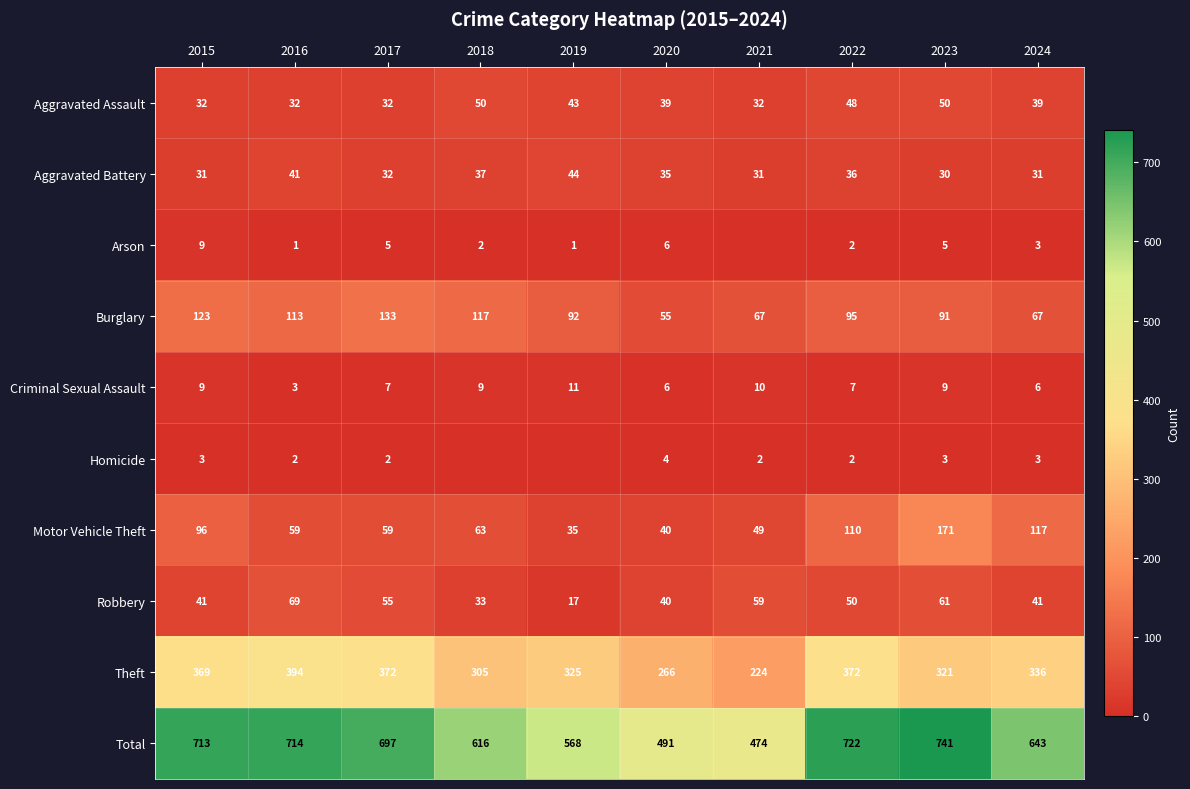

At which label does Theft reach its peak?

2016